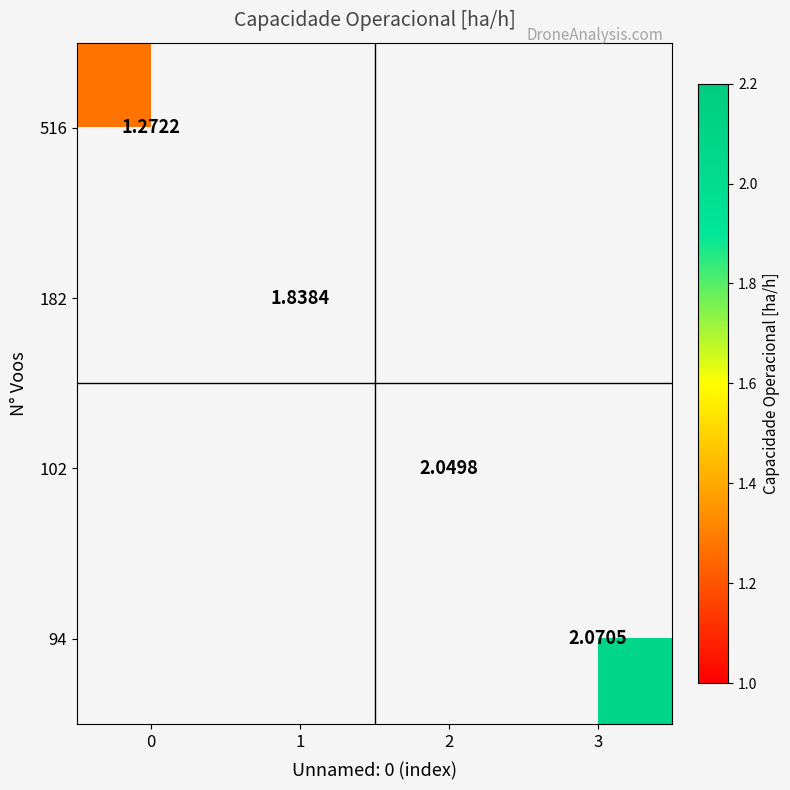

What is the minimum value shown in the chart?

1.3